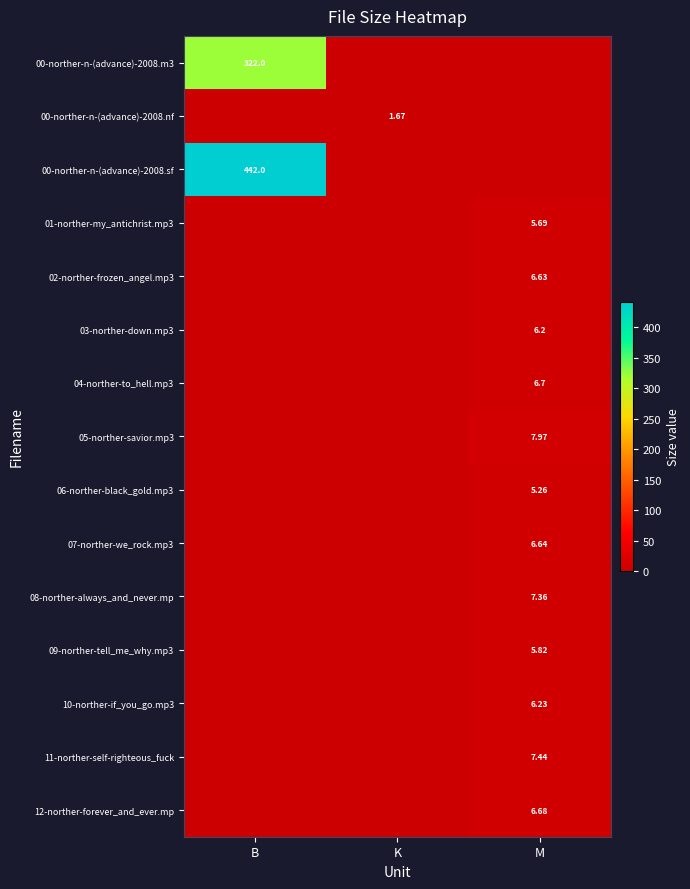

What is the sum of all 04-norther-to_hell.mp3 values?

6.7